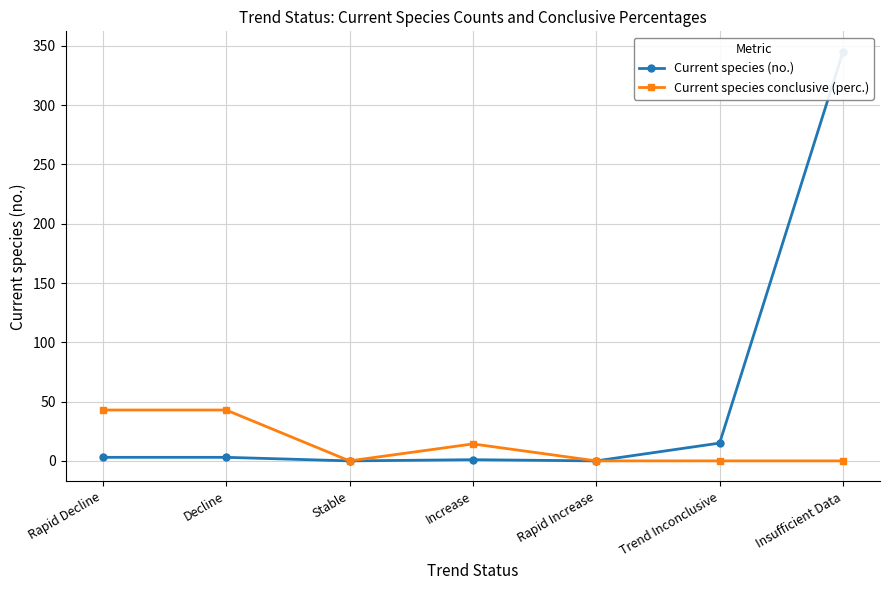

True or false: Current species (no.) has a value of 204.7 at Stable.

False